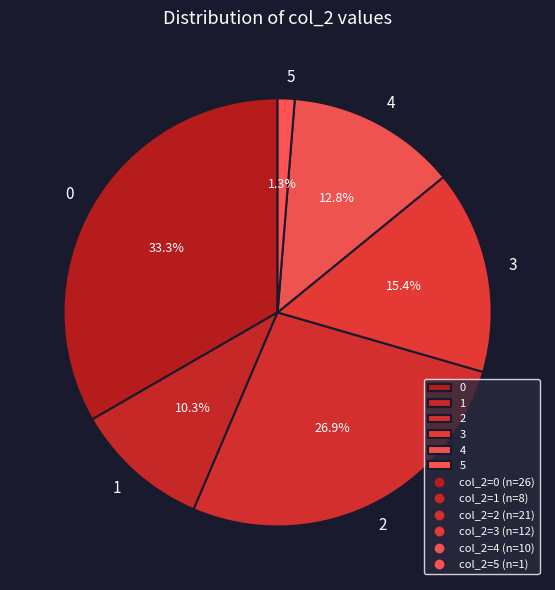

Is there any slice that represents more than half of the pie?

No